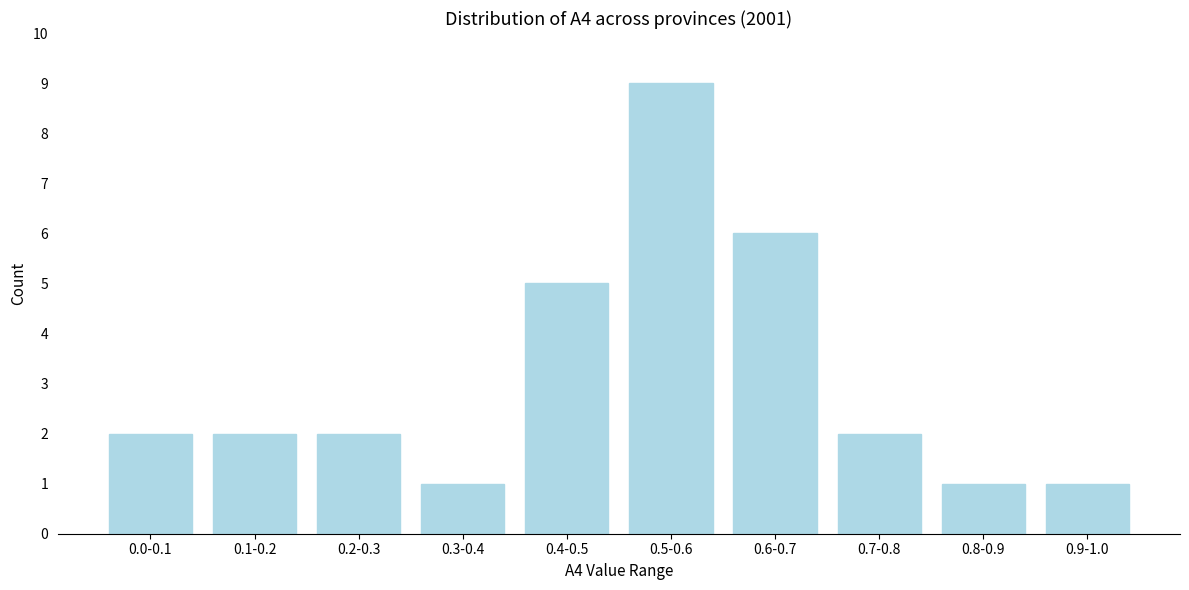

Reading left to right, extract all data points from this chart.

0.0-0.1=2	0.1-0.2=2	0.2-0.3=2	0.3-0.4=1	0.4-0.5=5	0.5-0.6=9	0.6-0.7=6	0.7-0.8=2	0.8-0.9=1	0.9-1.0=1